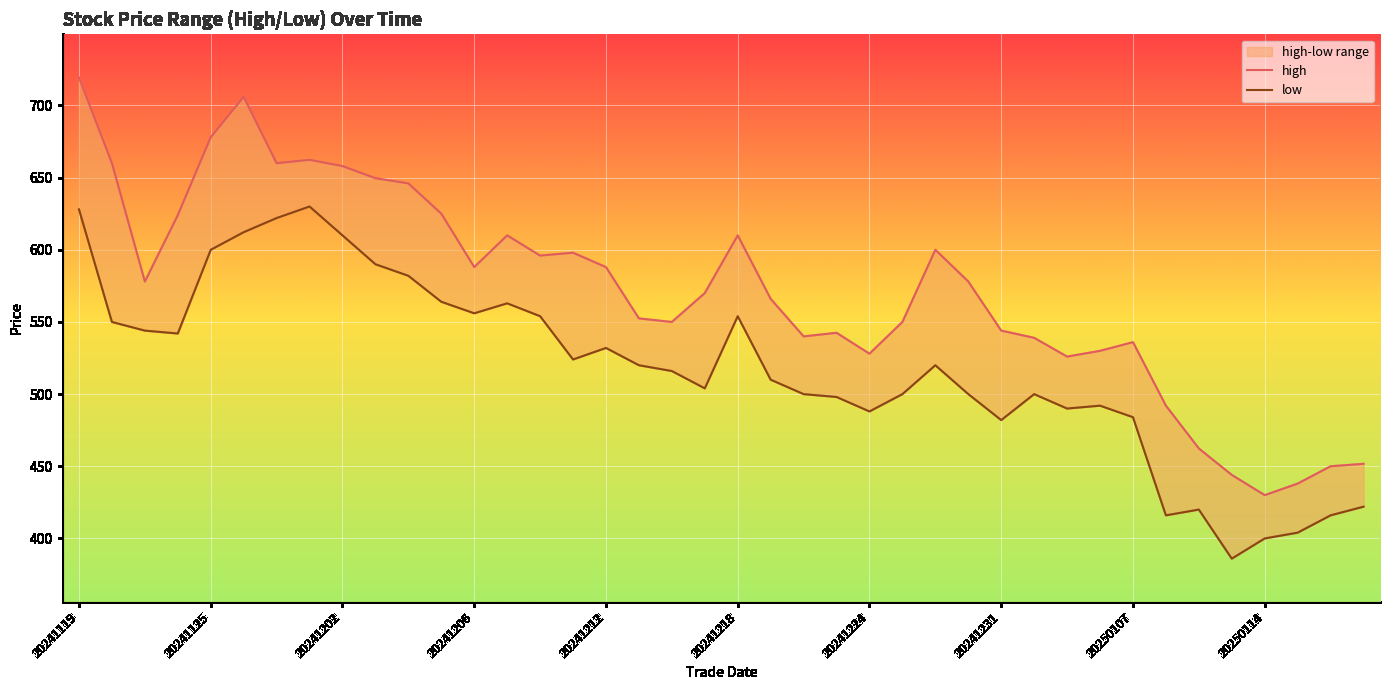

What is the value of the low point at the 29th from the left?

482.0